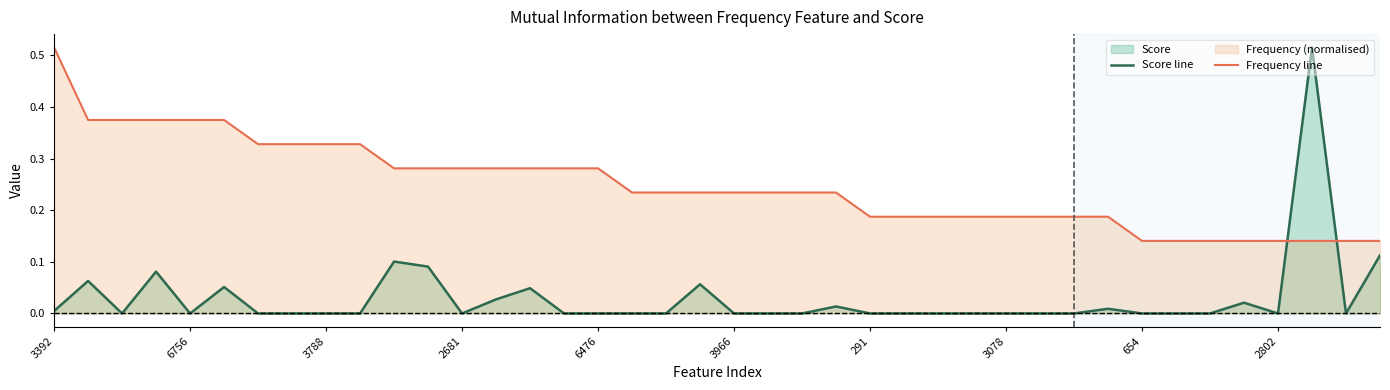

What is the average value of the Frequency line series?

0.2